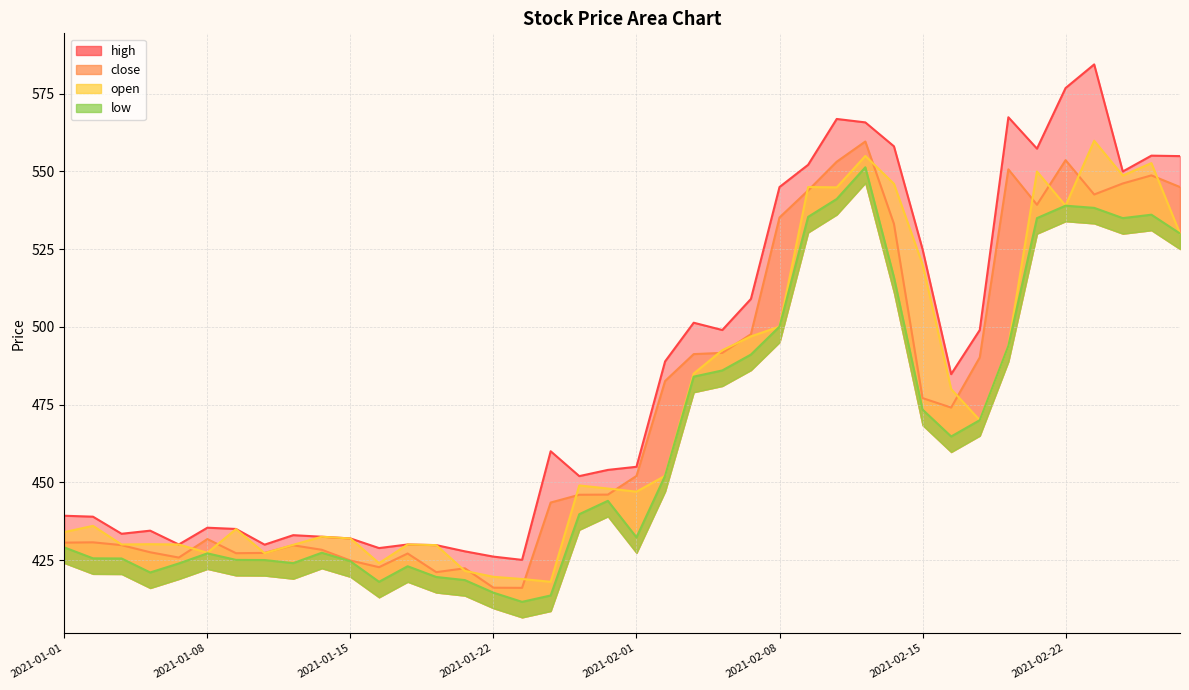

What is the average value of the low series?

464.6